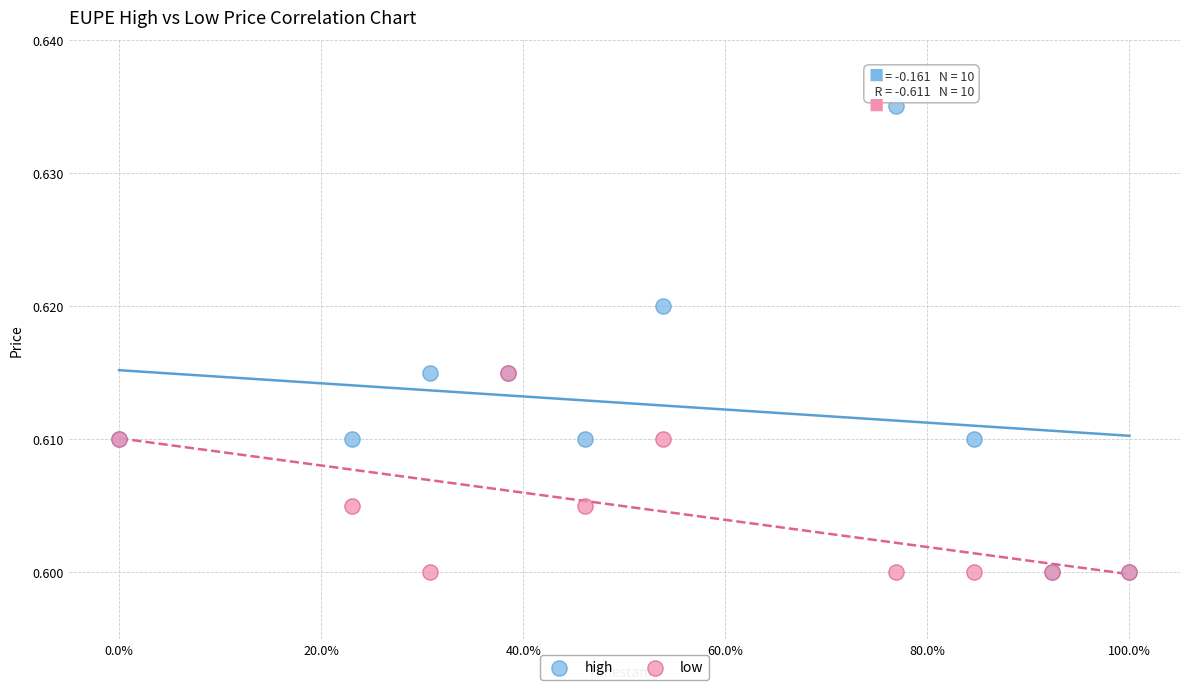

Which series has the largest Y range (max minus min)?

high